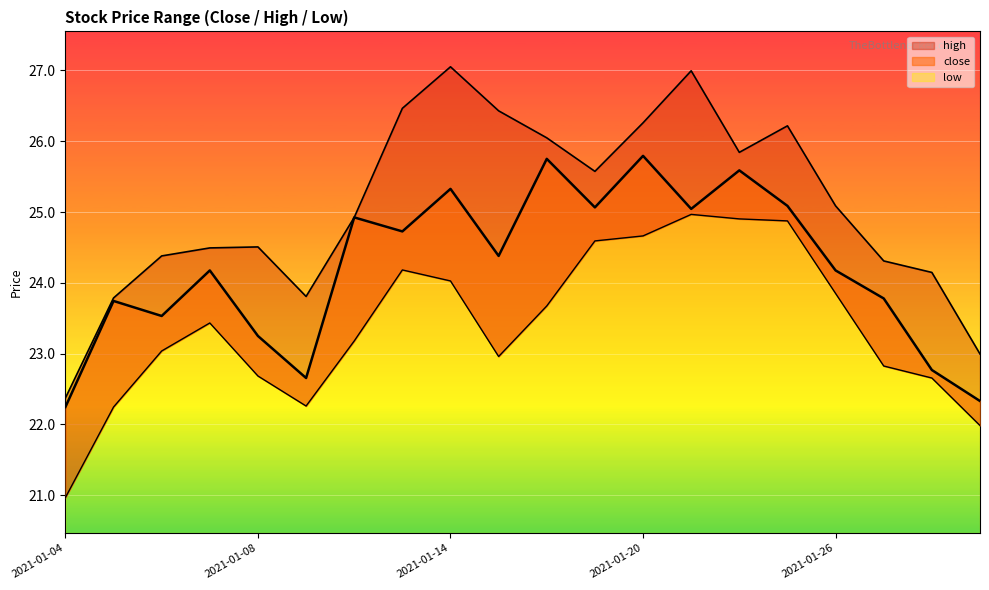

True or false: high and close cross at least once.

False